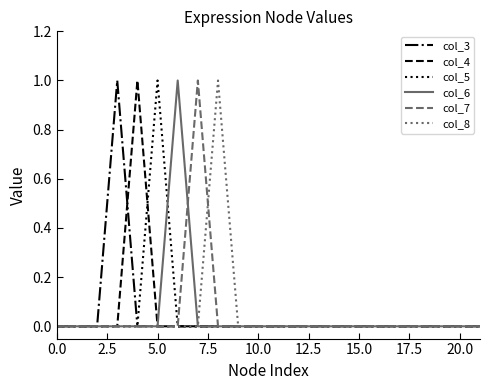

What are all the series names shown in the legend?

col_3, col_4, col_5, col_6, col_7, col_8